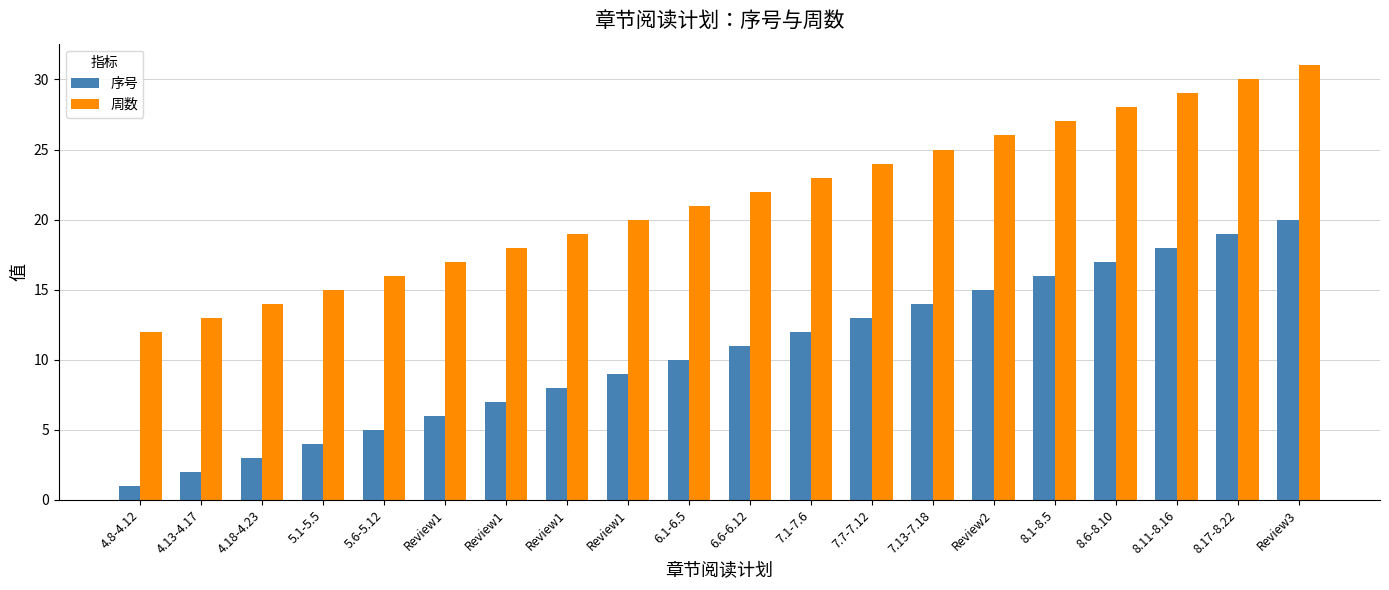

Reading right to left, what are all the values shown in this chart?

序号: Review3=20	8.17-8.22=19	8.11-8.16=18	8.6-8.10=17	8.1-8.5=16	Review2=15	7.13-7.18=14	7.7-7.12=13	7.1-7.6=12	6.6-6.12=11	6.1-6.5=10	Review1=9	Review1=8	Review1=7	Review1=6	5.6-5.12=5	5.1-5.5=4	4.18-4.23=3	4.13-4.17=2	4.8-4.12=1
周数: Review3=31	8.17-8.22=30	8.11-8.16=29	8.6-8.10=28	8.1-8.5=27	Review2=26	7.13-7.18=25	7.7-7.12=24	7.1-7.6=23	6.6-6.12=22	6.1-6.5=21	Review1=20	Review1=19	Review1=18	Review1=17	5.6-5.12=16	5.1-5.5=15	4.18-4.23=14	4.13-4.17=13	4.8-4.12=12